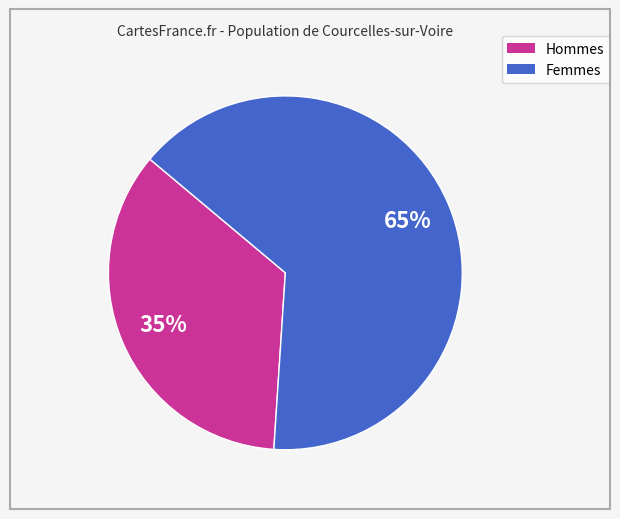

To the nearest percent, what is the difference between the largest and smallest slice percentages?

30%